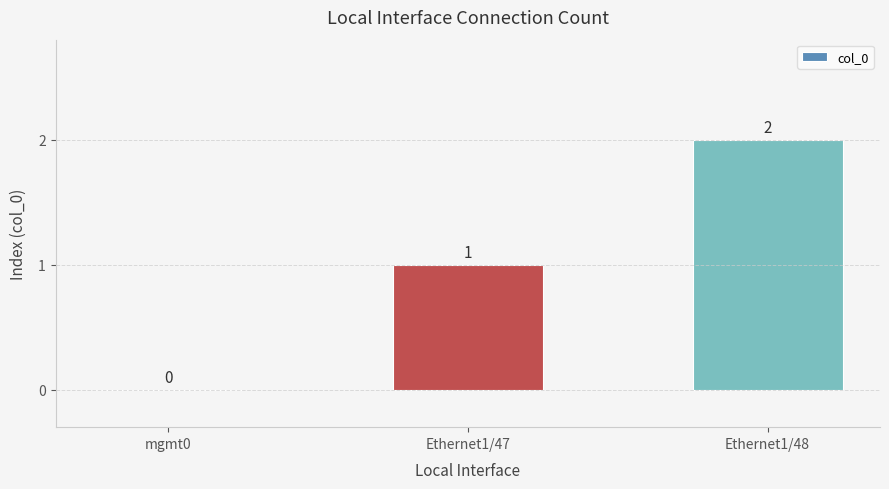

Reading left to right, extract all data points from this chart.

0	1	2